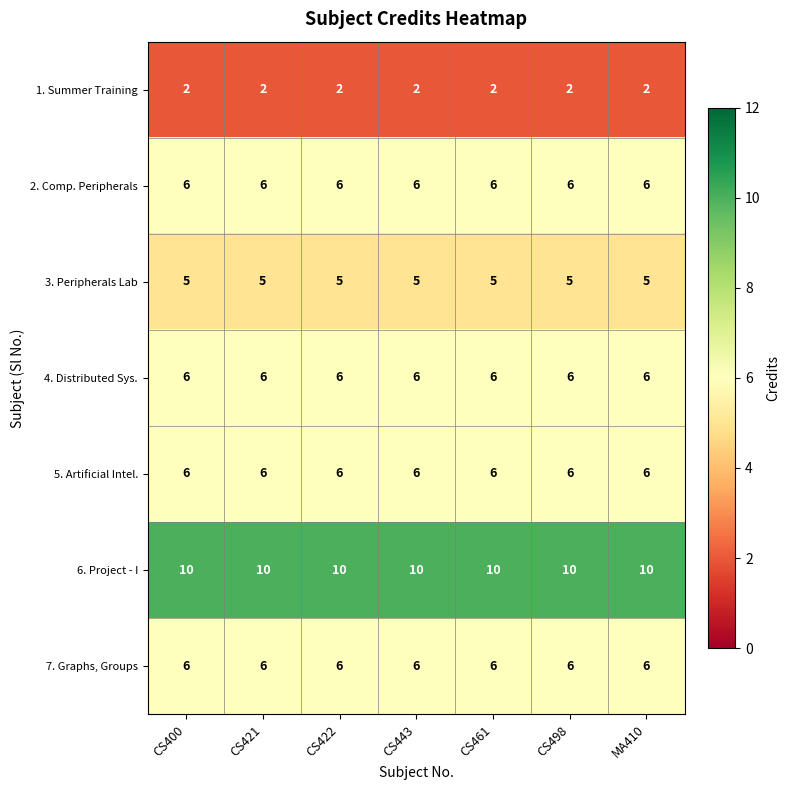

What is the difference between the highest and lowest values at CS498?

8